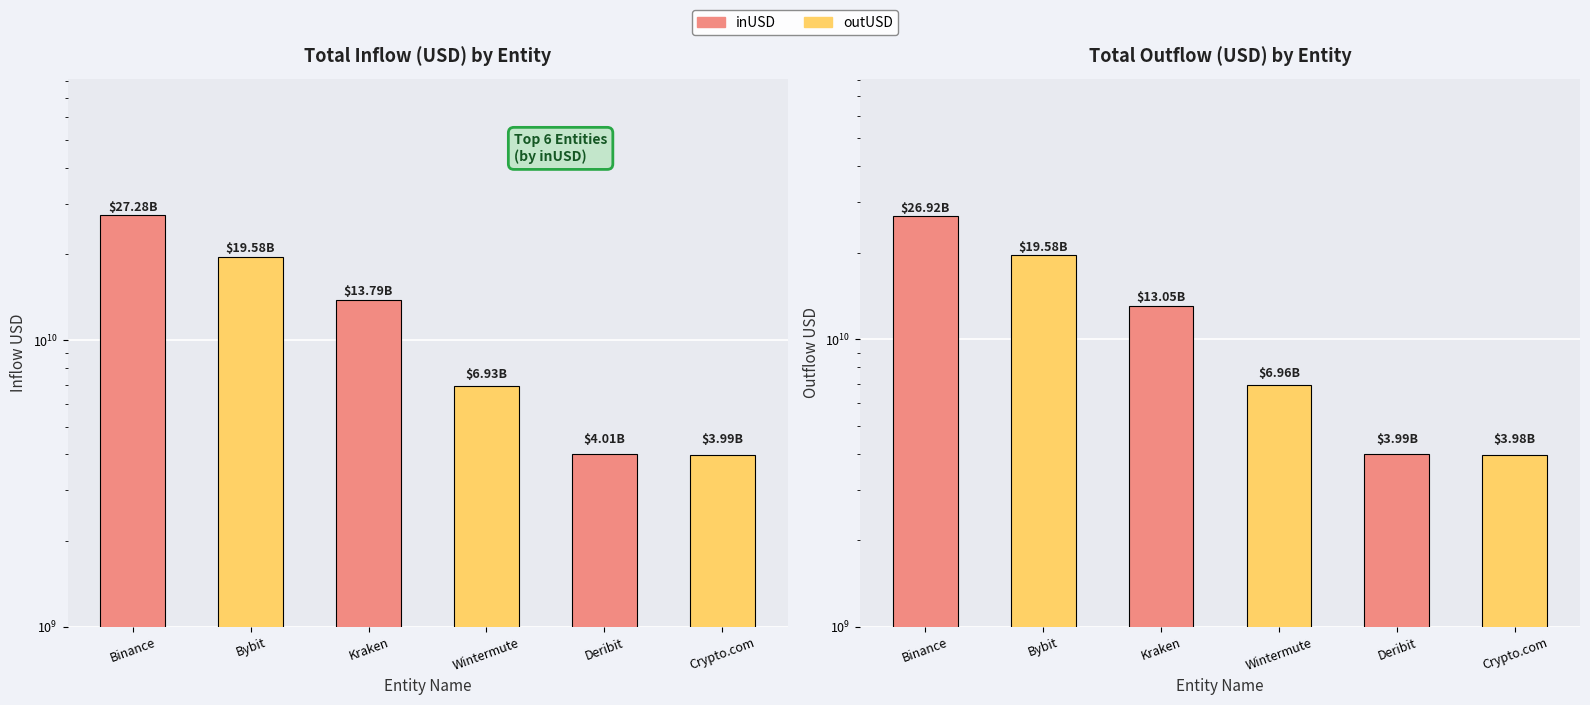

The inUSD series shows 6931831727.7 at Wintermute. True or false?

True